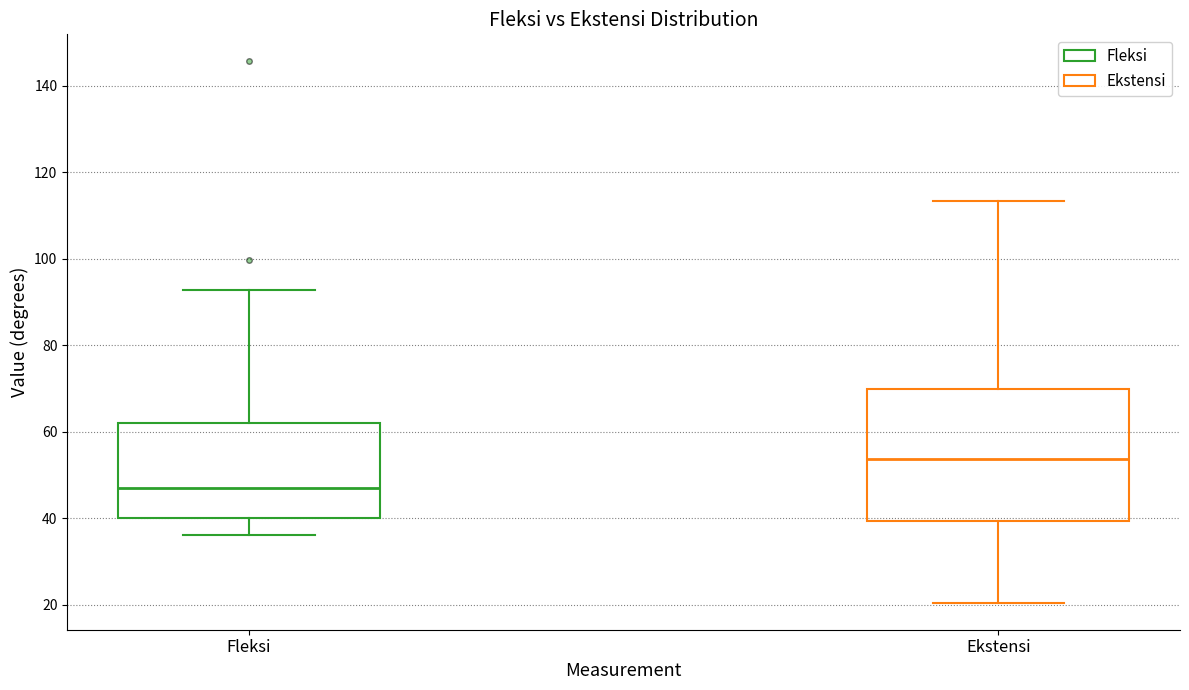

Where is the lower edge of the box for Fleksi on the y-axis? The values are not printed on the chart, so give them approximately, as read against the axis.

40